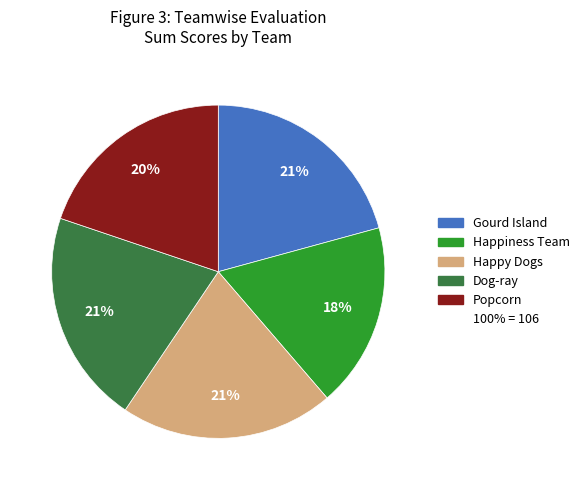

Is there a majority slice in this chart?

No